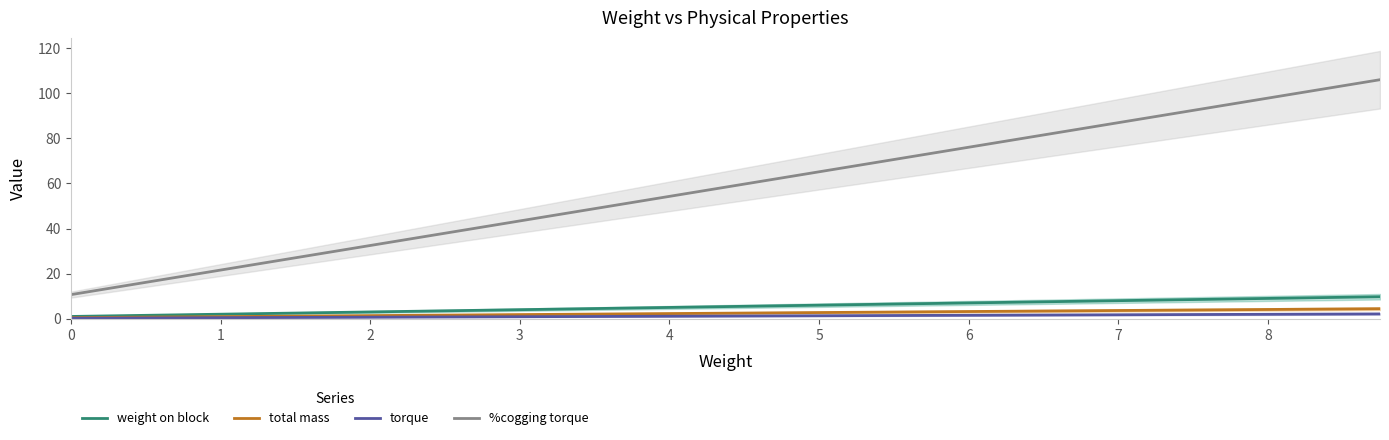

True or false: %cogging torque and weight on block cross at least once.

False